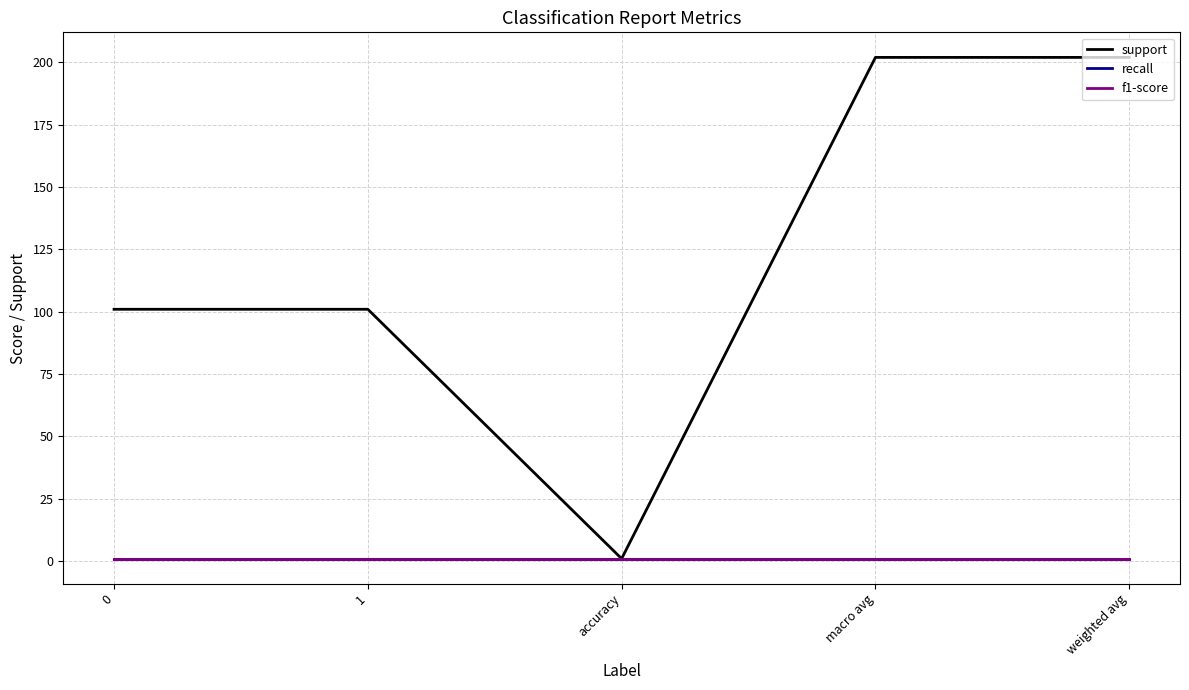

Is this an area chart (filled region under the line)?

No